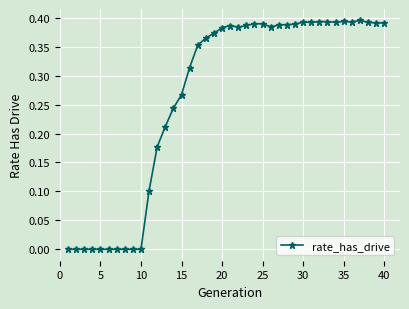

True or false: there are more than 0 points higher than both neighbors.

True